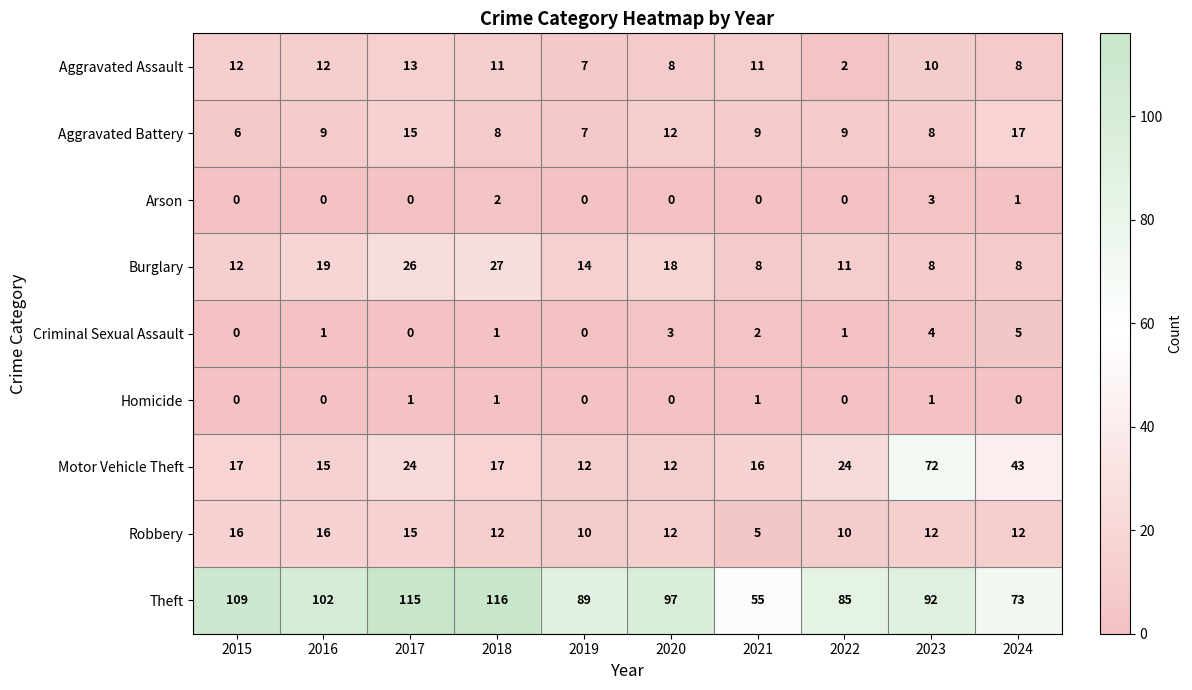

What is the maximum value shown in the chart?

116